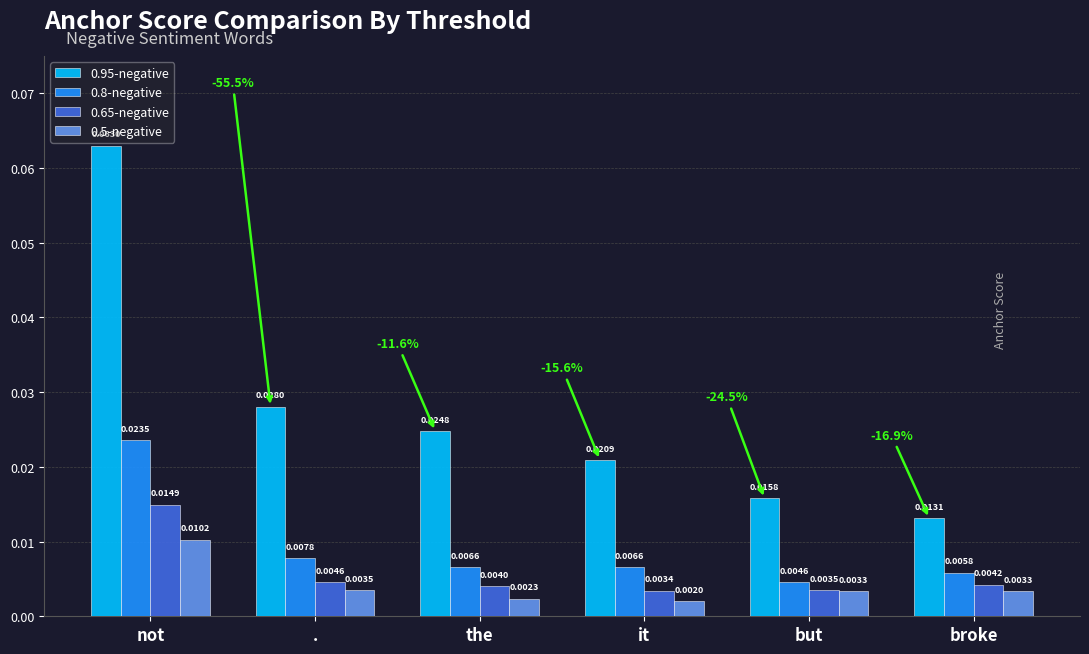

Are the bars horizontal?

No